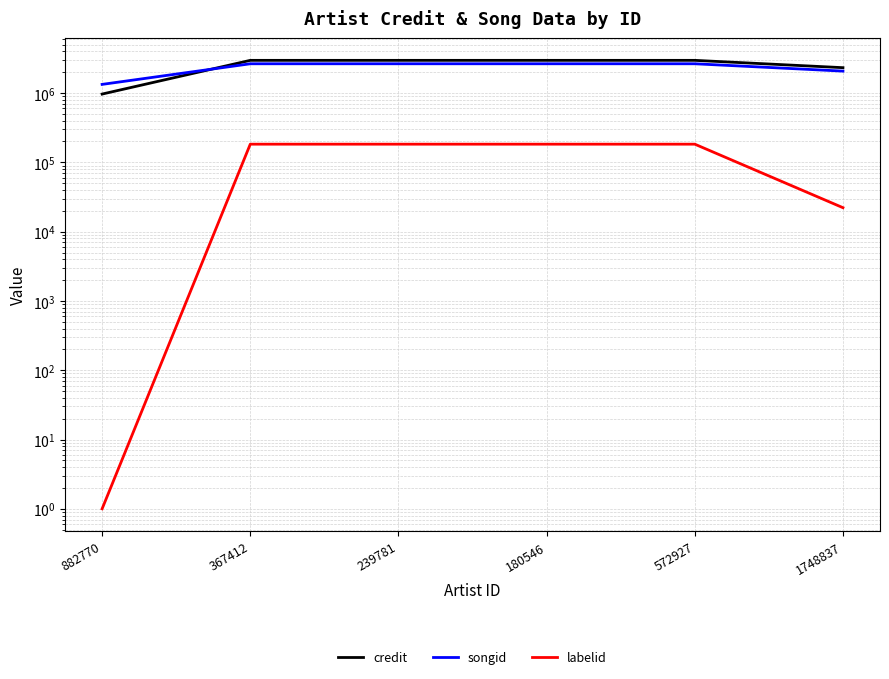

Is the value of labelid at 882770 greater than the value of songid at 882770?

No